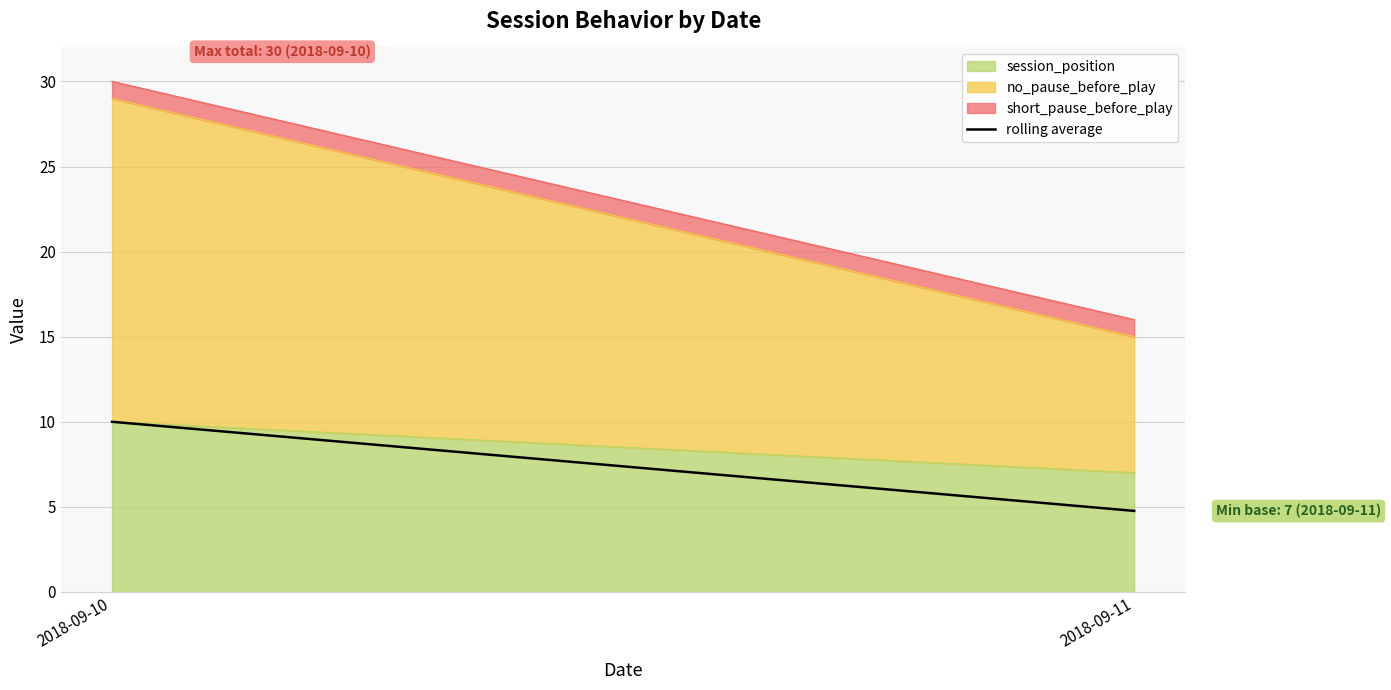

Which label corresponds to the smallest value in the chart?

2018-09-11